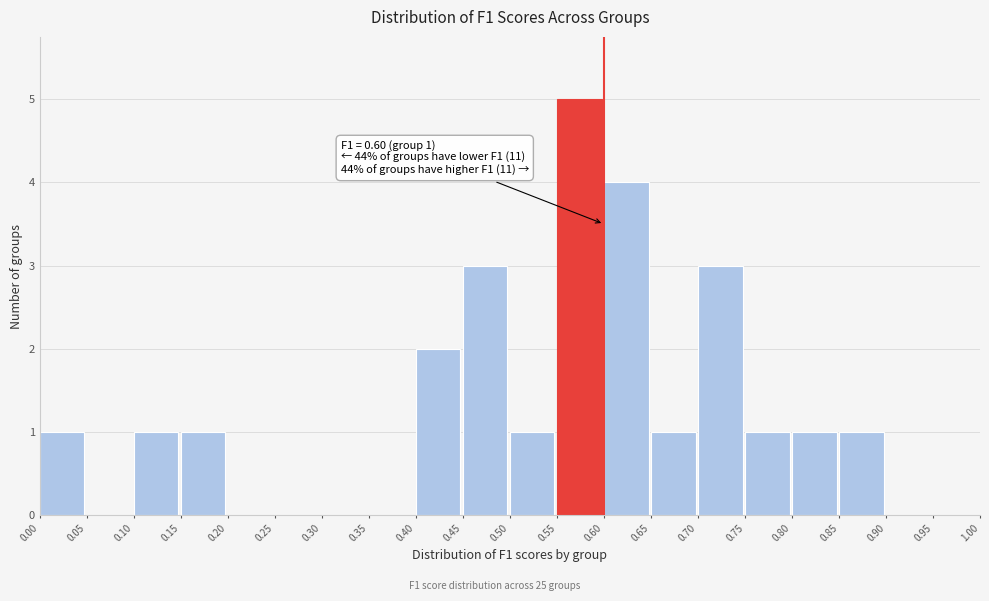

Which range on the x-axis has the tallest bar?

0.55 to 0.60